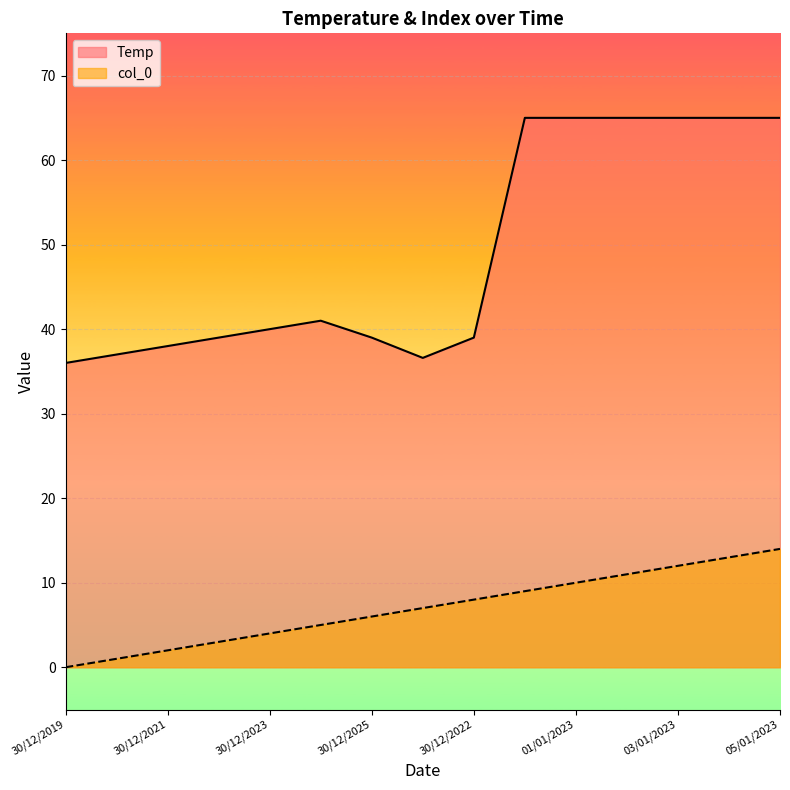

What is the highest value of the Temp series?

65.0